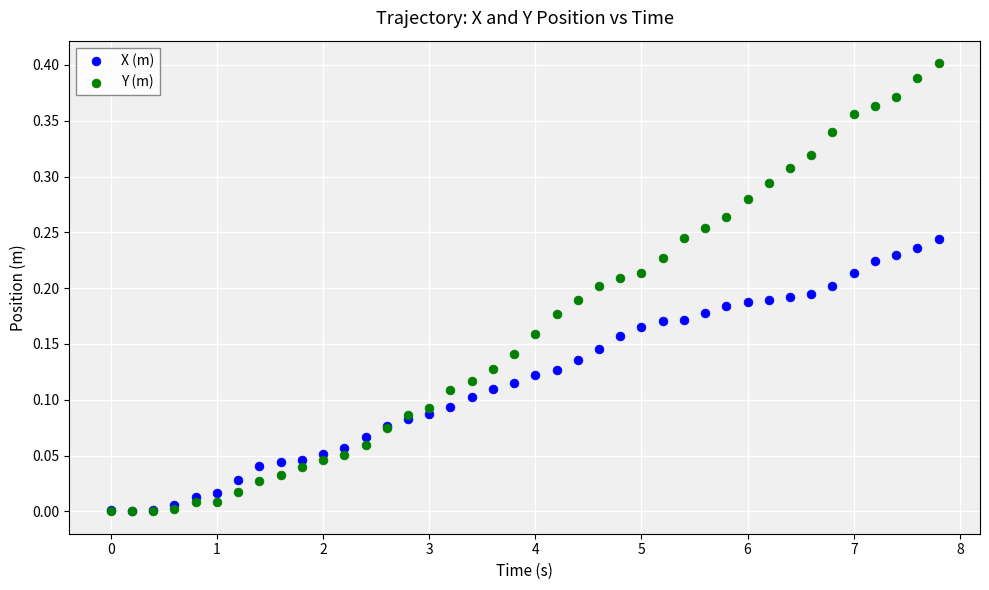

What are all the series names shown in the legend?

X (m), Y (m)